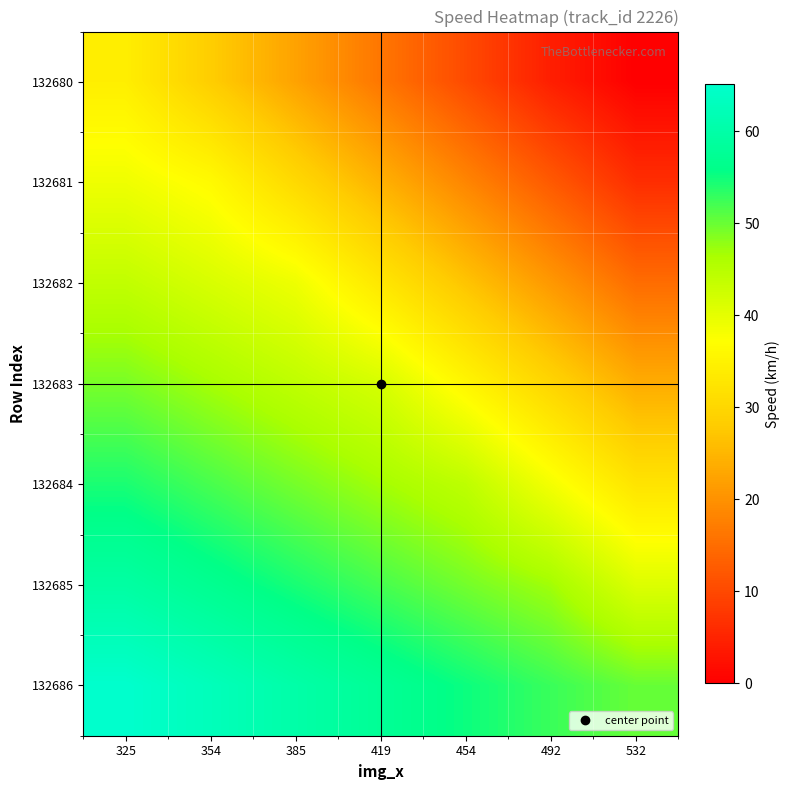

Reading left to right, transcribe all the data shown in this chart.

132680: 325=34.3	354=28.3	385=22.3	419=16.3	454=10.3	492=4.3	532=0.0
132681: 325=38.9	354=36.4	385=30.4	419=24.4	454=18.4	492=12.4	532=6.4
132682: 325=43.9	354=41.4	385=38.9	419=32.9	454=26.9	492=20.9	532=14.9
132683: 325=49.1	354=46.6	385=44.1	419=41.6	454=35.6	492=29.6	532=23.6
132684: 325=54.3	354=51.8	385=49.3	419=46.8	454=44.3	492=38.3	532=32.3
132685: 325=59.4	354=56.9	385=54.4	419=51.9	454=49.4	492=46.9	532=40.9
132686: 325=65.1	354=62.6	385=60.1	419=57.6	454=55.1	492=52.6	532=50.1